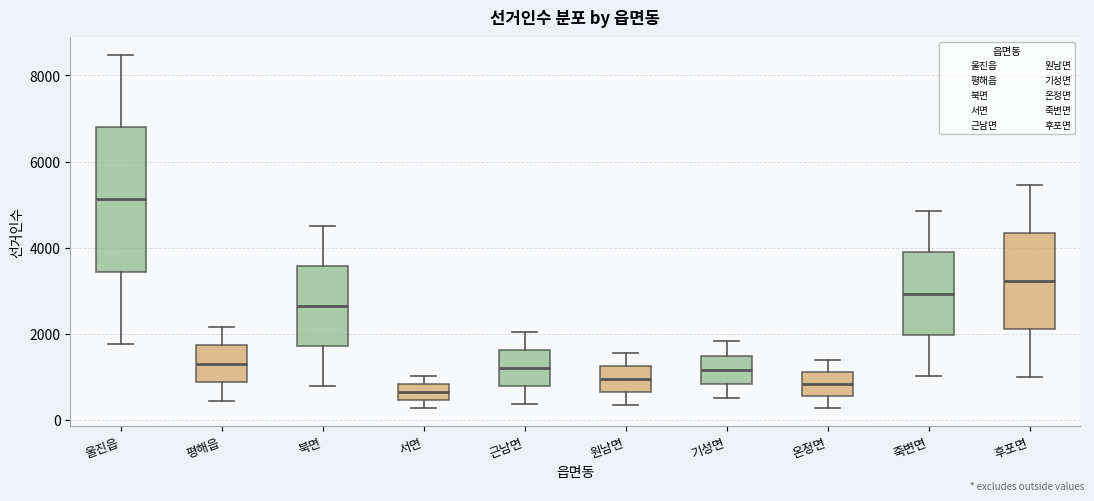

Reading left to right, read every box against the y-axis: the position of its median line, the range the box covers, and the ends of its whiskers. The values are not printed on the chart, so give them approximately, as read against the axis.

울진읍: median 5200, box 3400 to 6800, whiskers 1800 to 8400
평해읍: median 1400, box 800 to 1800, whiskers 400 to 2200
북면: median 2600, box 1800 to 3600, whiskers 800 to 4600
서면: median 600, box 400 to 800, whiskers 200 to 1000
근남면: median 1200, box 800 to 1600, whiskers 400 to 2000
원남면: median 1000, box 600 to 1200, whiskers 400 to 1600
기성면: median 1200, box 800 to 1400, whiskers 600 to 1800
온정면: median 800, box 600 to 1200, whiskers 200 to 1400
죽변면: median 3000, box 2000 to 3800, whiskers 1000 to 4800
후포면: median 3200, box 2200 to 4400, whiskers 1000 to 5400